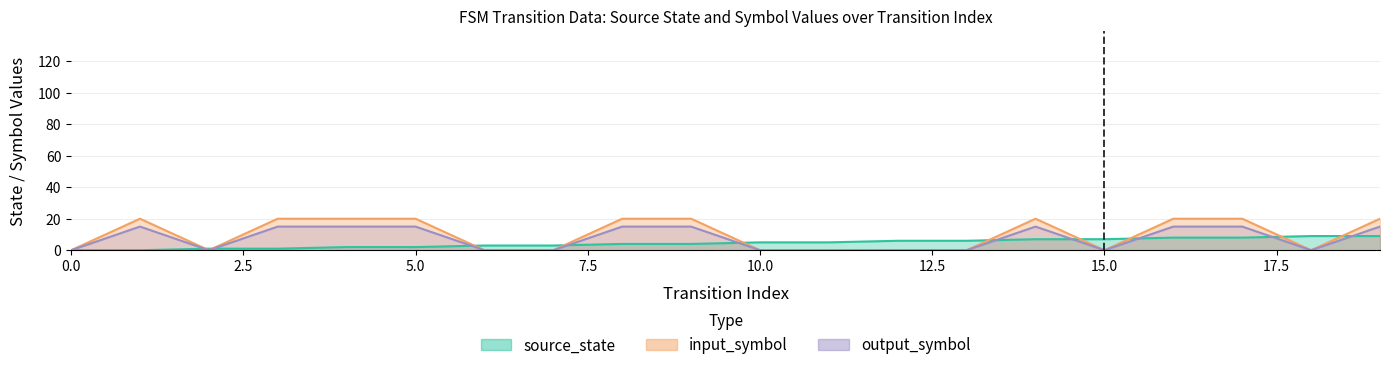

Reading left to right, list all the values displayed in this chart.

source_state: 0=0	1=0	2=1	3=1	4=2	5=2	6=3	7=3	8=4	9=4	10=5	11=5	12=6	13=6	14=7	15=7	16=8	17=8	18=9	19=9
input_symbol_a: 0=0	1=20	2=0	3=20	4=20	5=20	6=0	7=0	8=20	9=20	10=0	11=0	12=0	13=0	14=20	15=0	16=20	17=20	18=0	19=20
output_symbol: 0=0	1=15	2=0	3=15	4=15	5=15	6=0	7=0	8=15	9=15	10=0	11=0	12=0	13=0	14=15	15=0	16=15	17=15	18=0	19=15